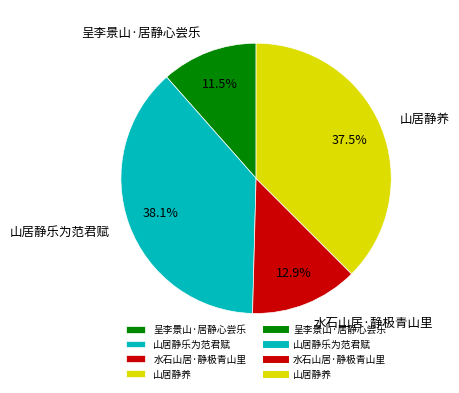

Between 山居静养 and 水石山居·静极青山里, which is larger?

山居静养